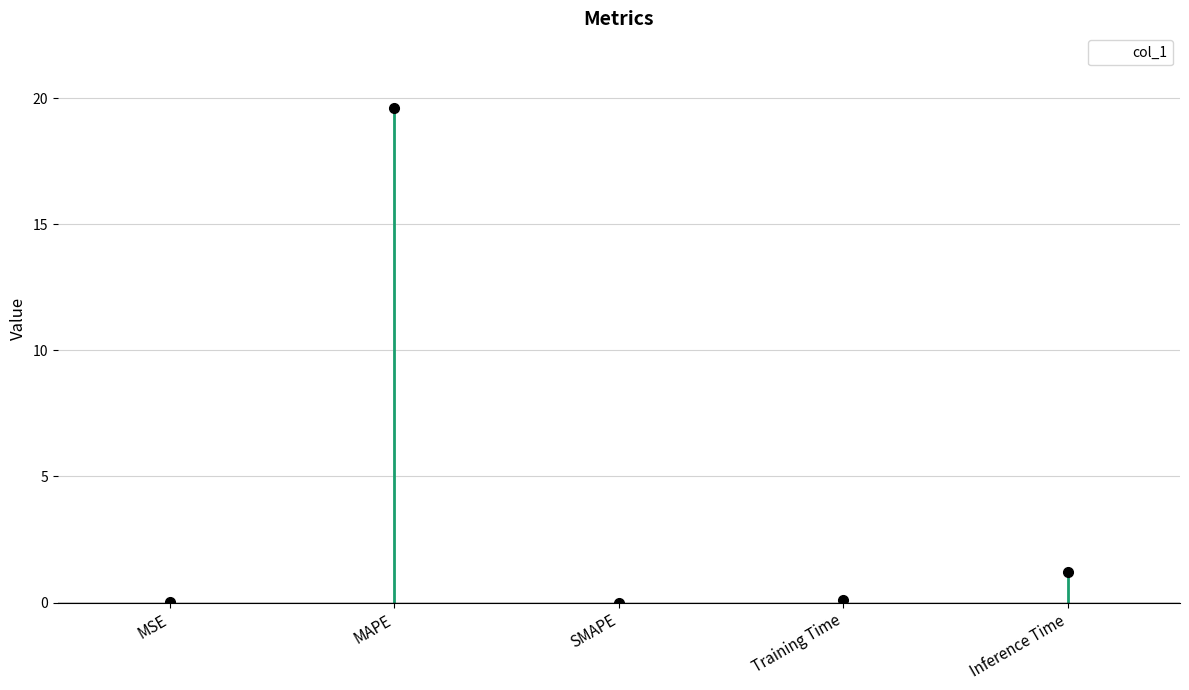

What is the sum of the values at Inference Time and MSE?

1.2